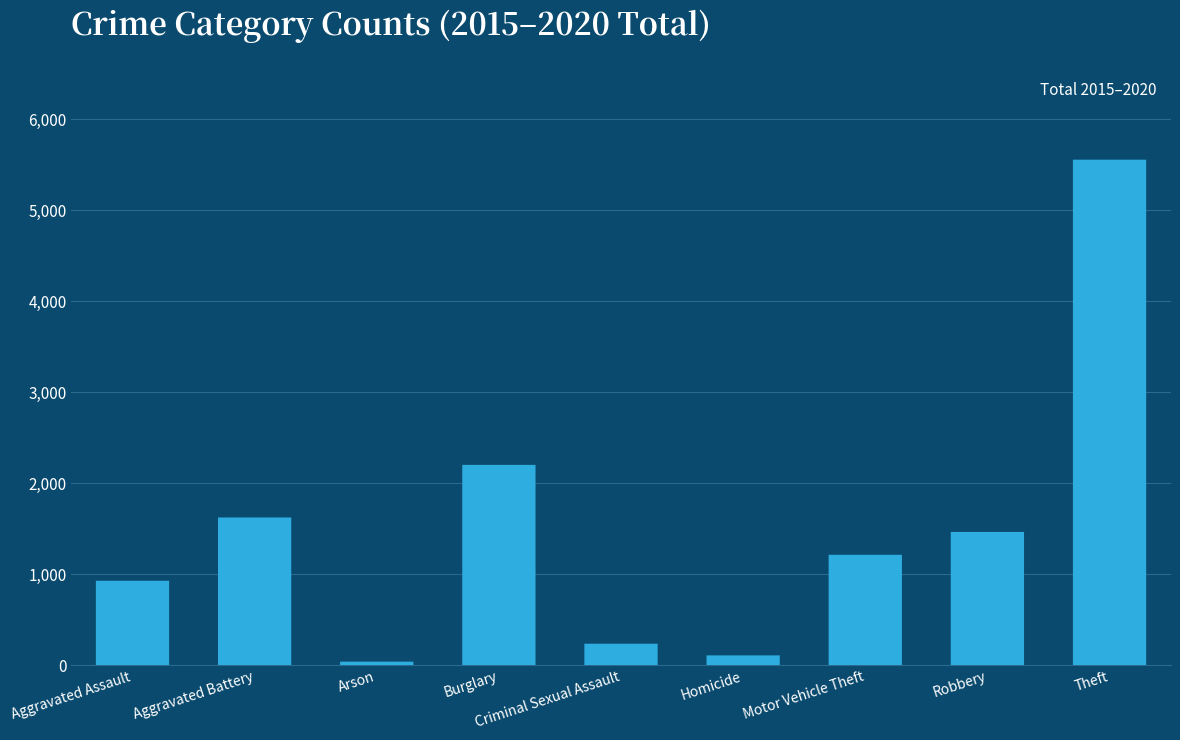

At which category does the chart reach its peak across all series?

Theft